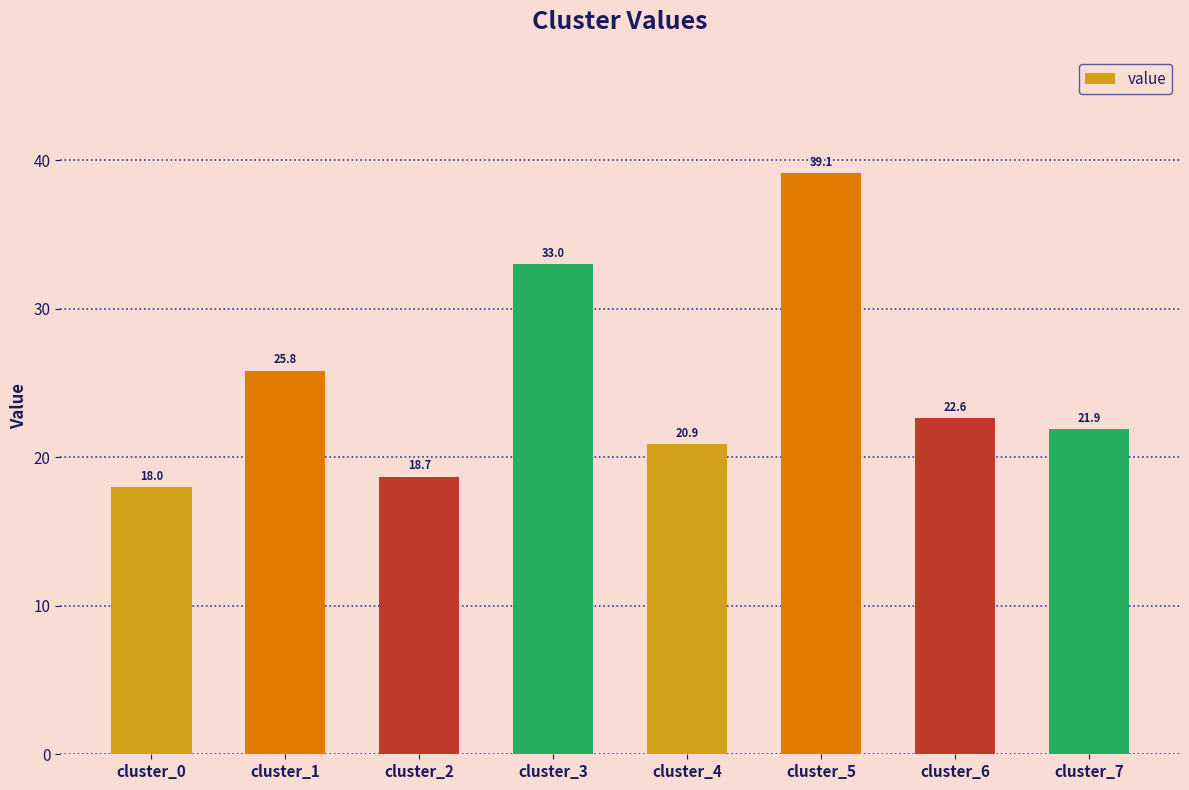

What is the value of the 3rd bar from the left?

18.7